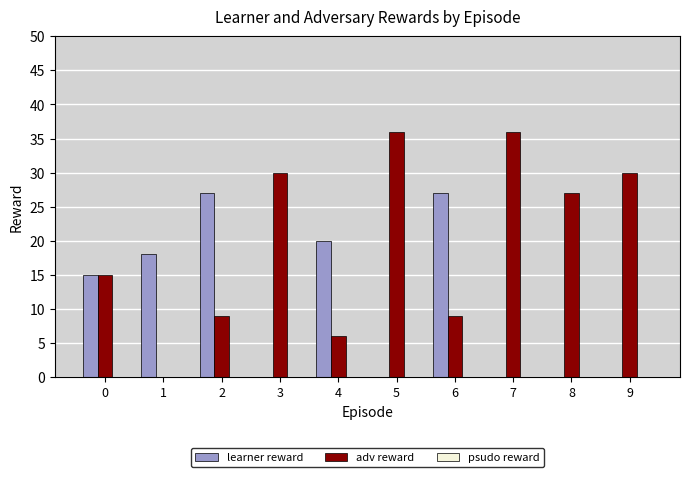

Read the adv reward value at 7, to the nearest 5.

35